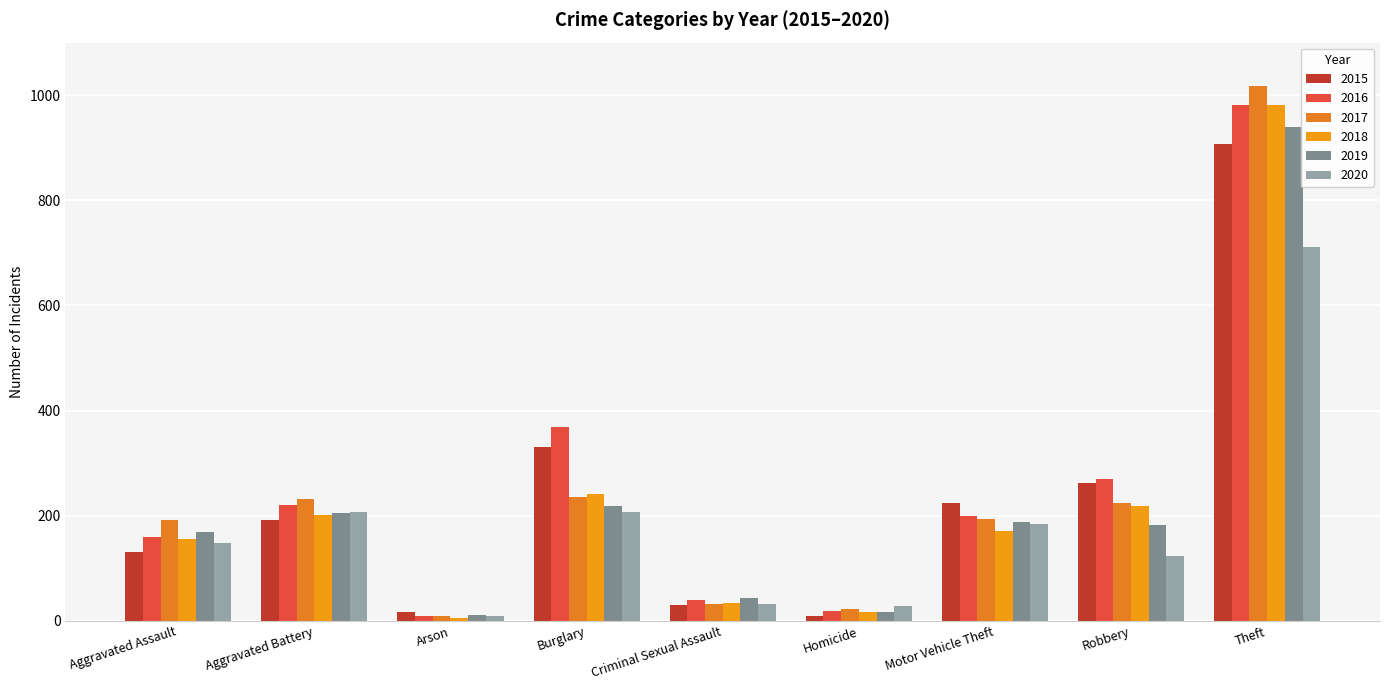

Reading left to right, what are all the values shown in this chart?

2015: 131	191	17	331	30	9	224	263	908
2016: 160	220	9	368	39	18	200	269	982
2017: 191	231	10	235	33	23	194	225	1017
2018: 155	201	5	242	34	16	170	219	982
2019: 169	206	11	219	44	16	188	183	940
2020: 149	207	9	208	33	28	185	124	712